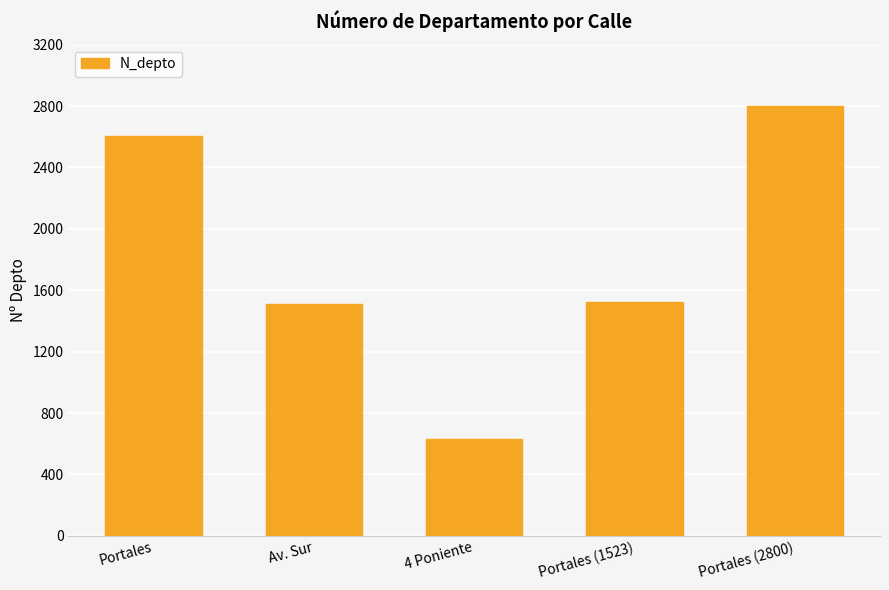

Count the number of data series in this chart.

1